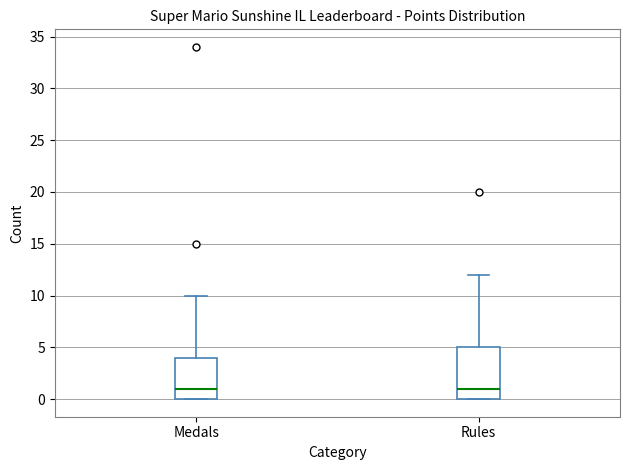

Where does the upper whisker of the box for Medals end on the y-axis? The values are not printed on the chart, so give them approximately, as read against the axis.

10